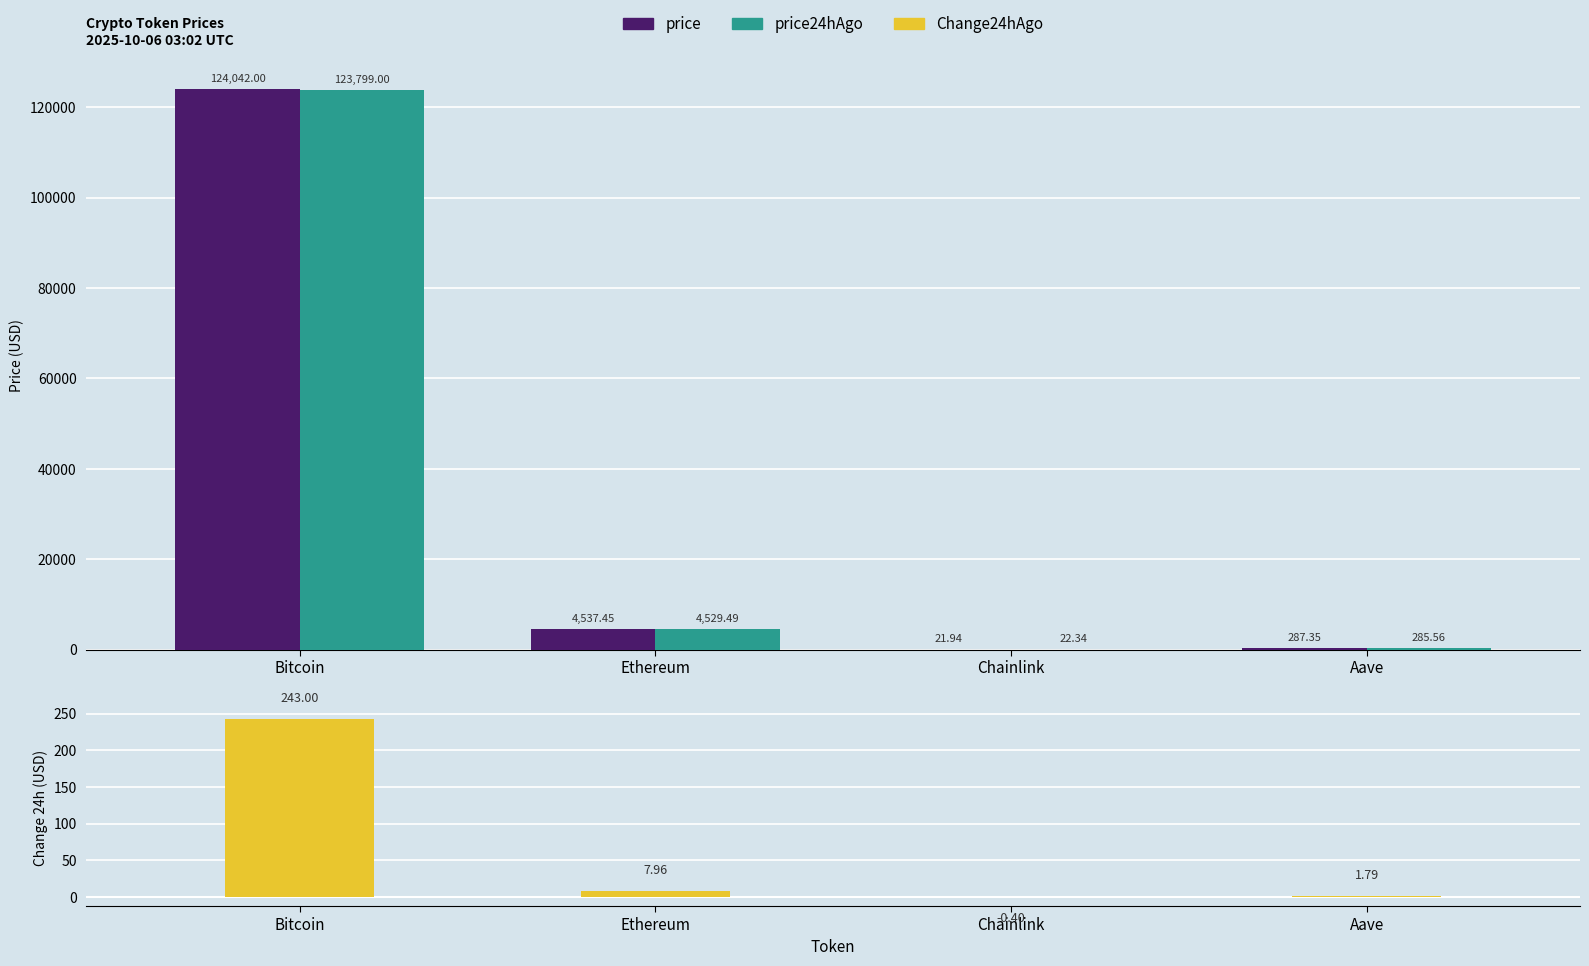

What is the difference between the second highest and minimum values in the price series?

4515.5